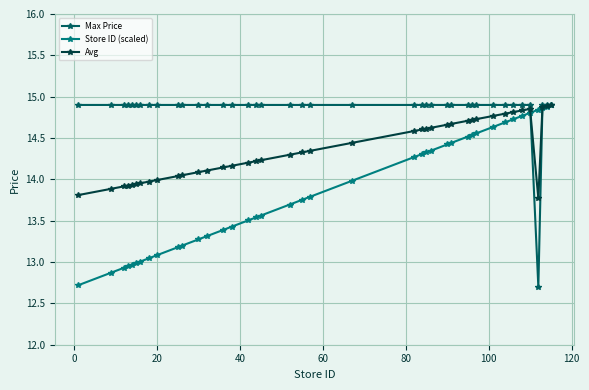

Rank the series by their average value, from highest to lowest.

Max Price, Avg, Store ID (scaled)